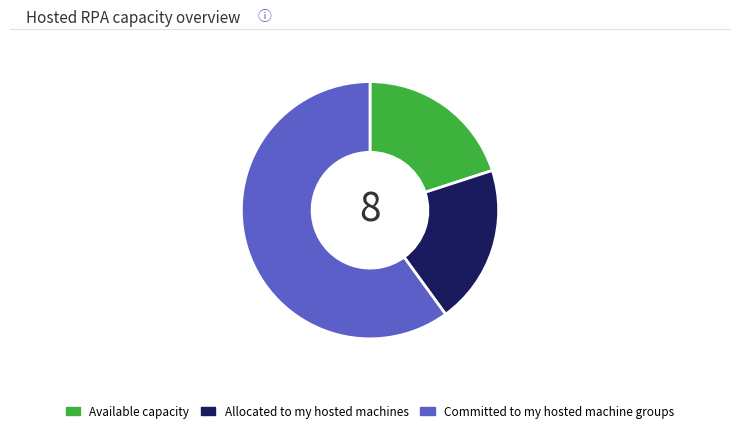

Does any single category account for the majority?

Yes